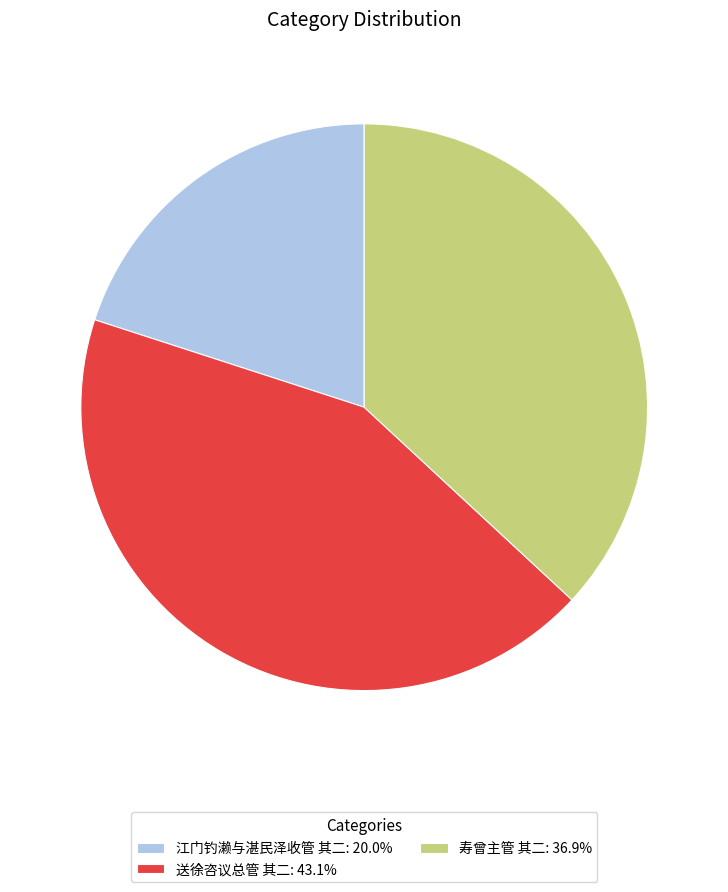

Which slice is the largest?

送徐咨议总管 其二